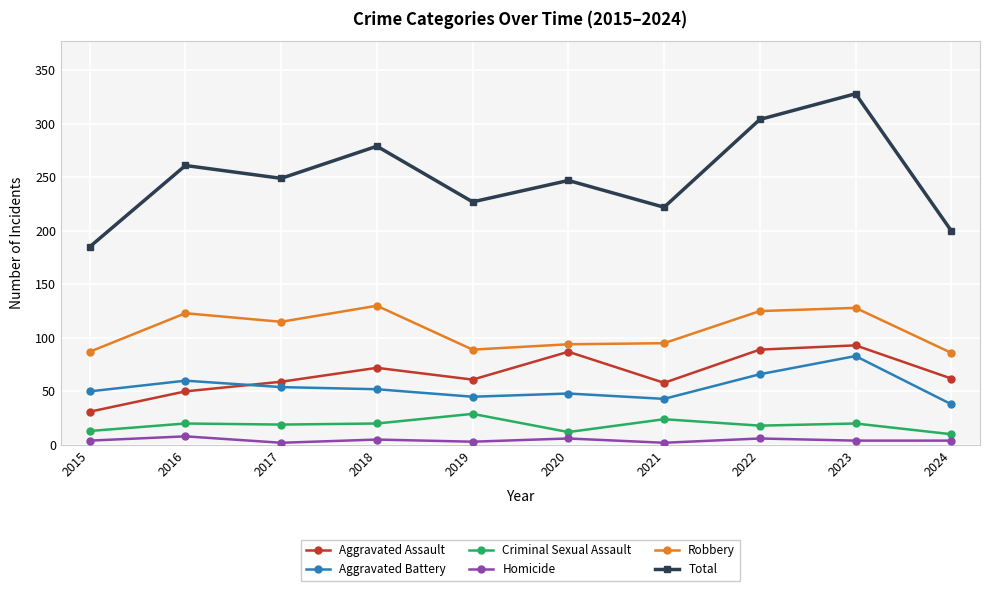

What is the maximum value for Robbery?

130